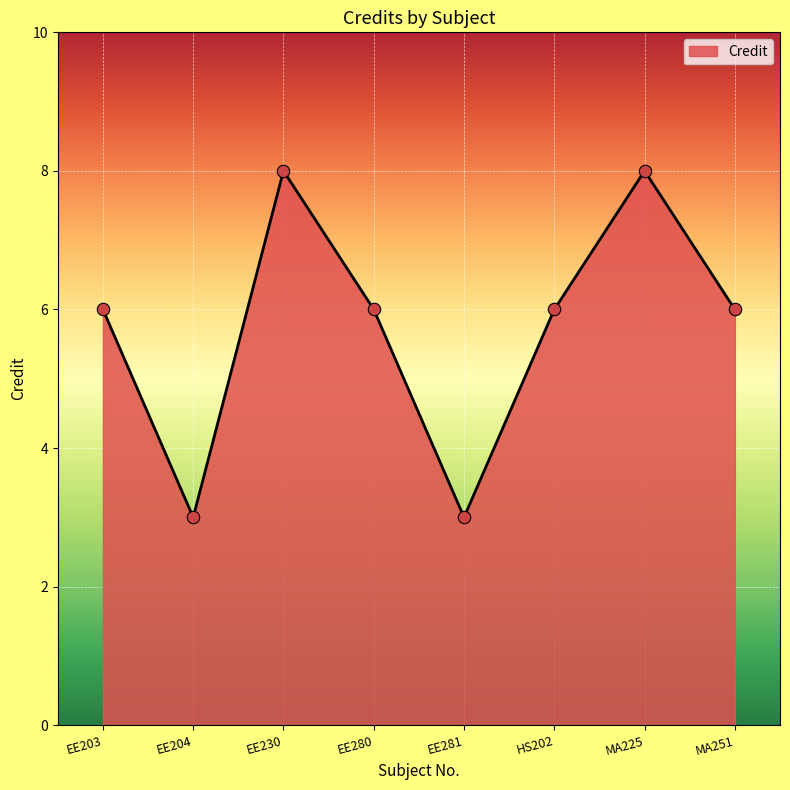

Approximately how many times larger is the value at MA251 compared to EE203?

1.0